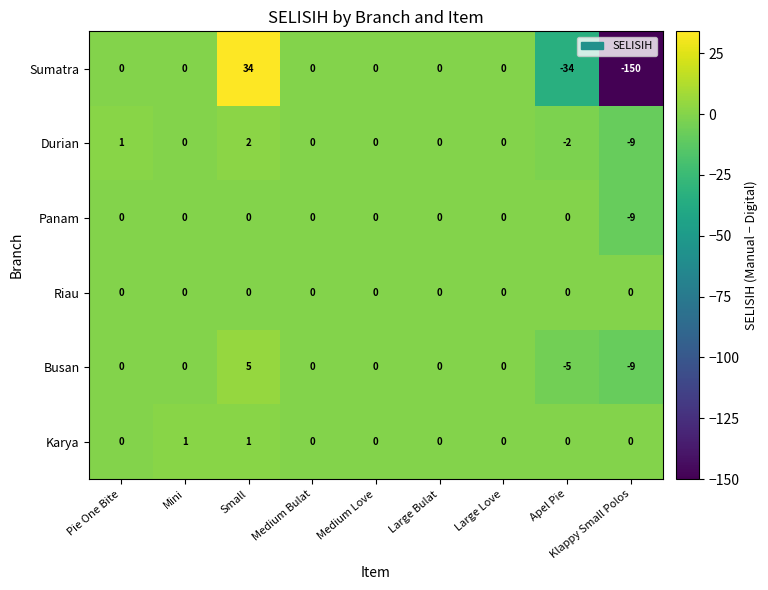

How many series are shown in this chart?

6